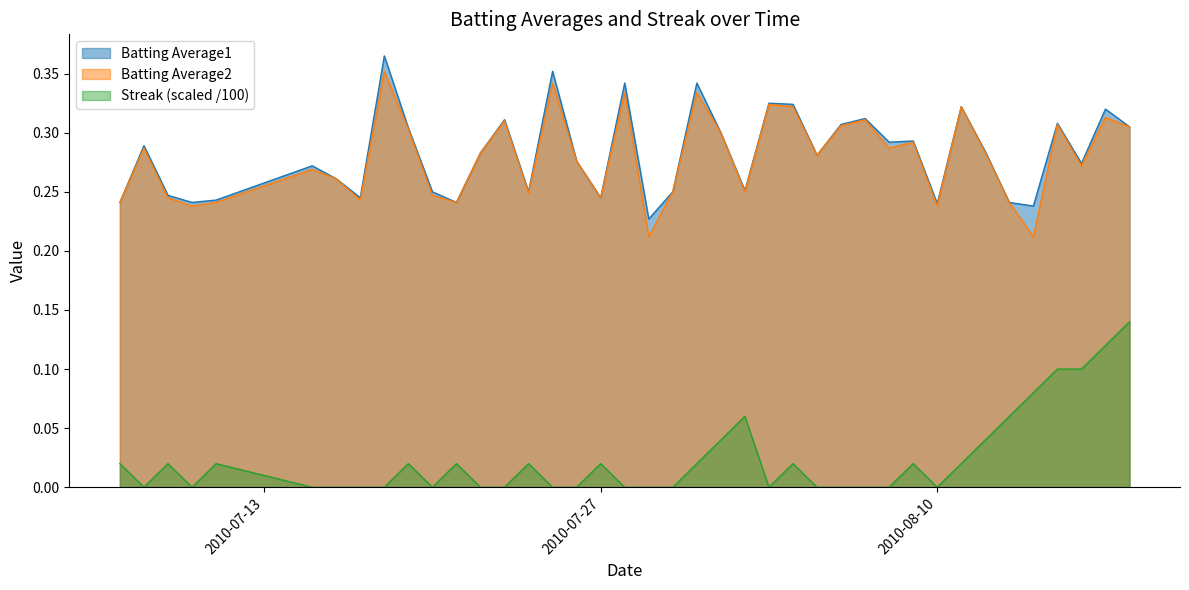

True or false: Streak (scaled /100) and Batting Average1 intersect in this chart.

False